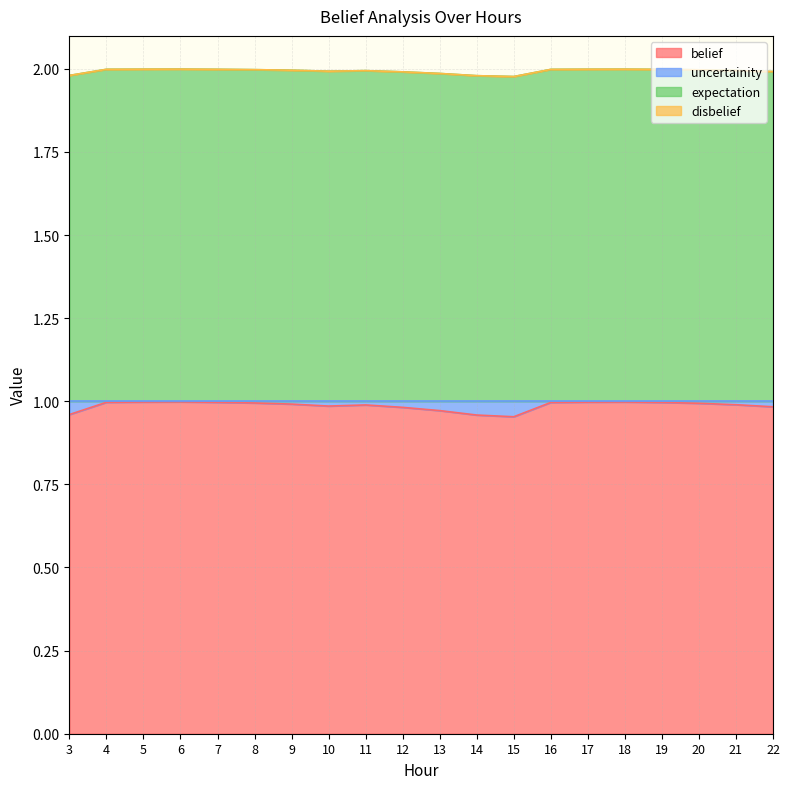

In uncertainity, how many points are higher than both neighbors (excluding endpoints)?

3